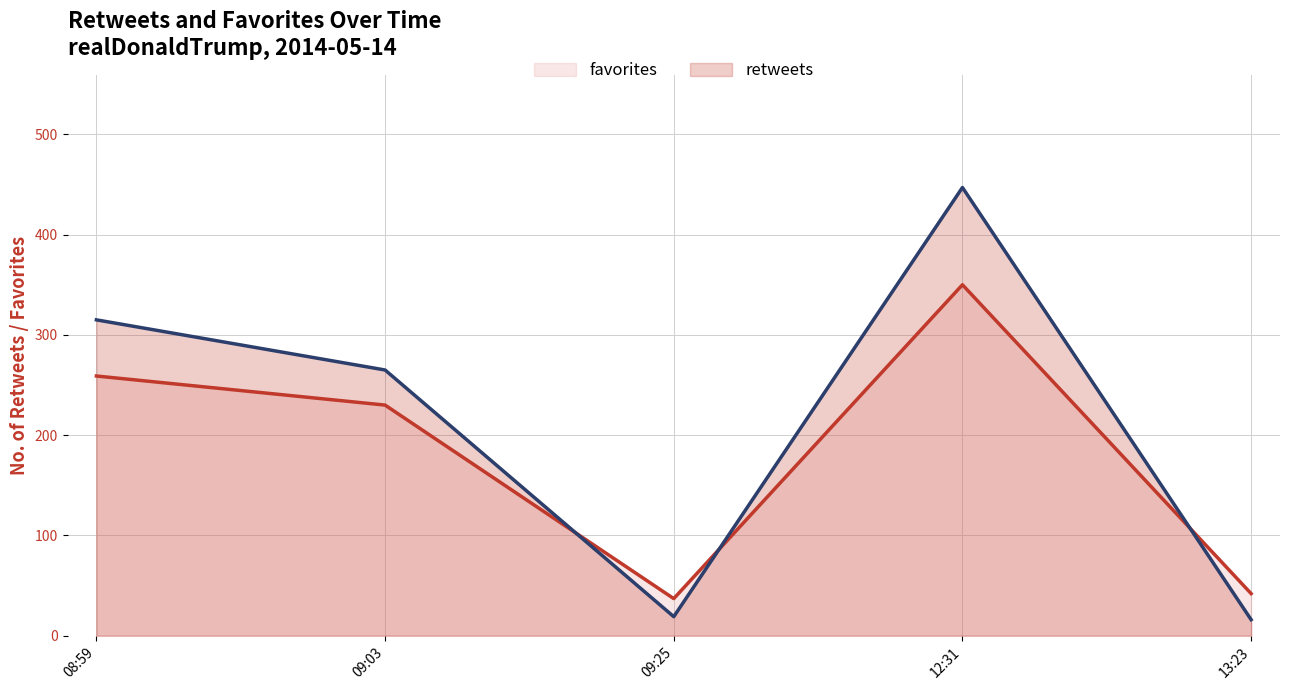

Where is the first local minimum for retweets?

09:25